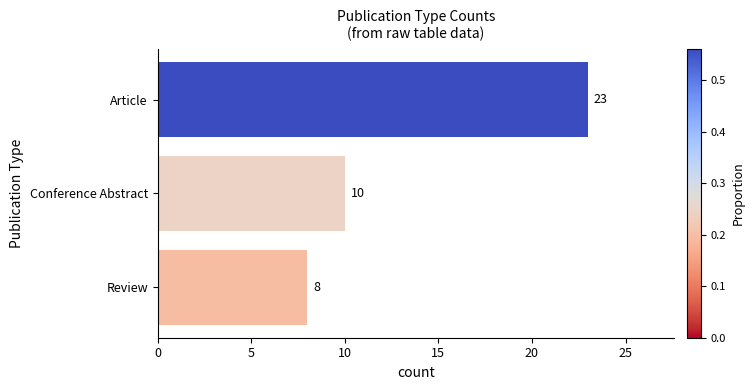

How many bars are there in total?

3